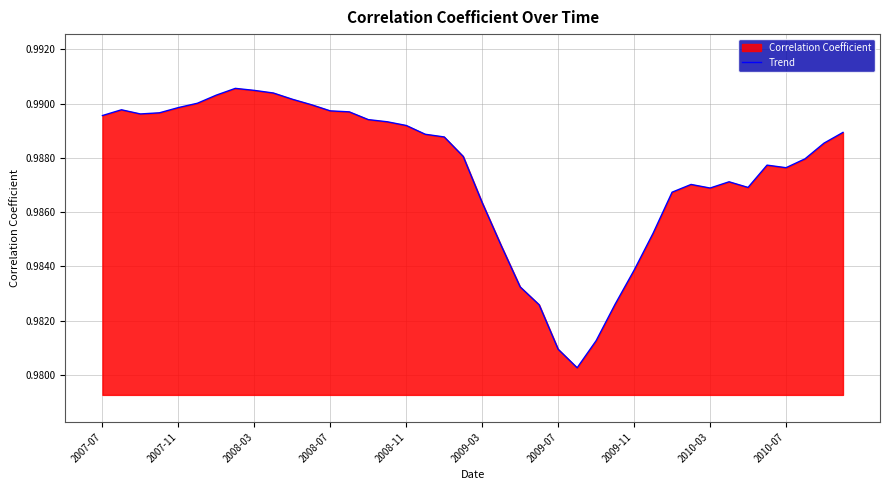

Reading left to right, what are all the values shown in this chart?

1.0	1.0	1.0	1.0	1.0	1.0	1.0	1.0	1.0	1.0	1.0	1.0	1.0	1.0	1.0	1.0	1.0	1.0	1.0	1.0	1.0	1.0	1.0	1.0	1.0	1.0	1.0	1.0	1.0	1.0	1.0	1.0	1.0	1.0	1.0	1.0	1.0	1.0	1.0	1.0